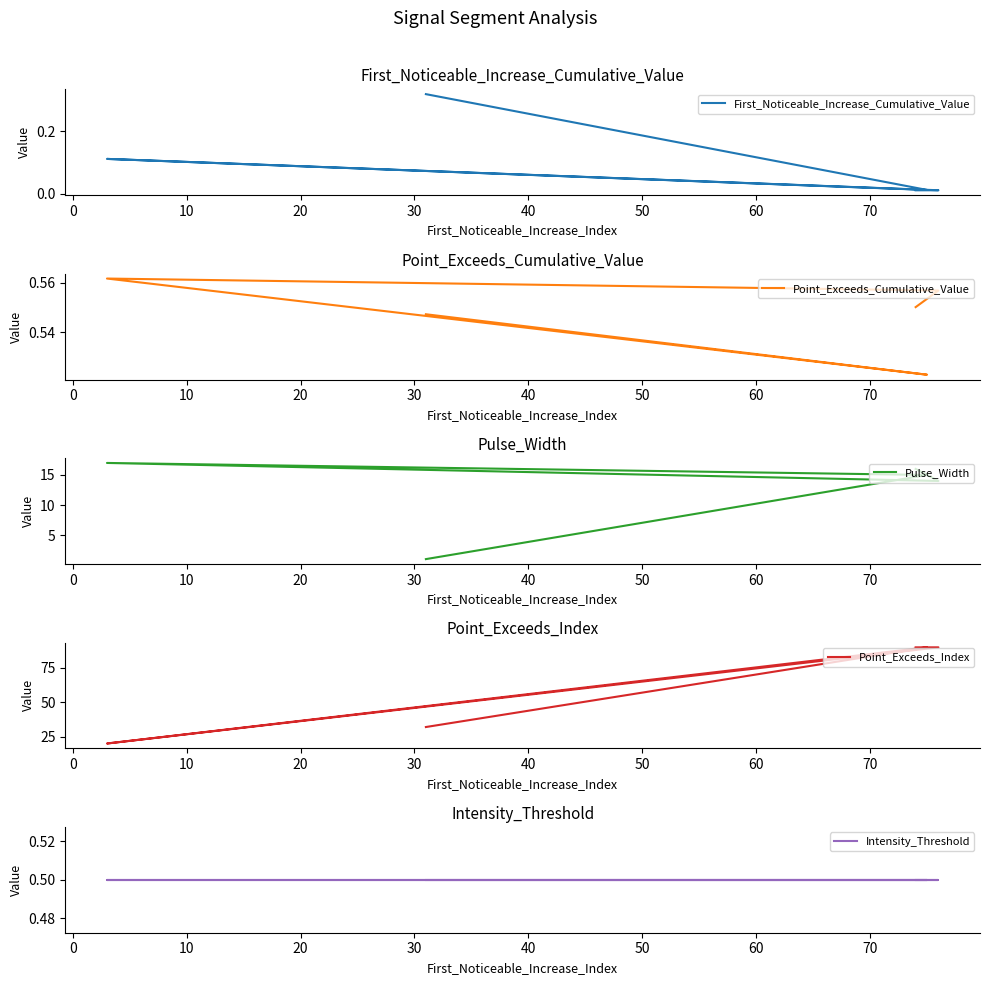

How many lines are shown in the chart?

5